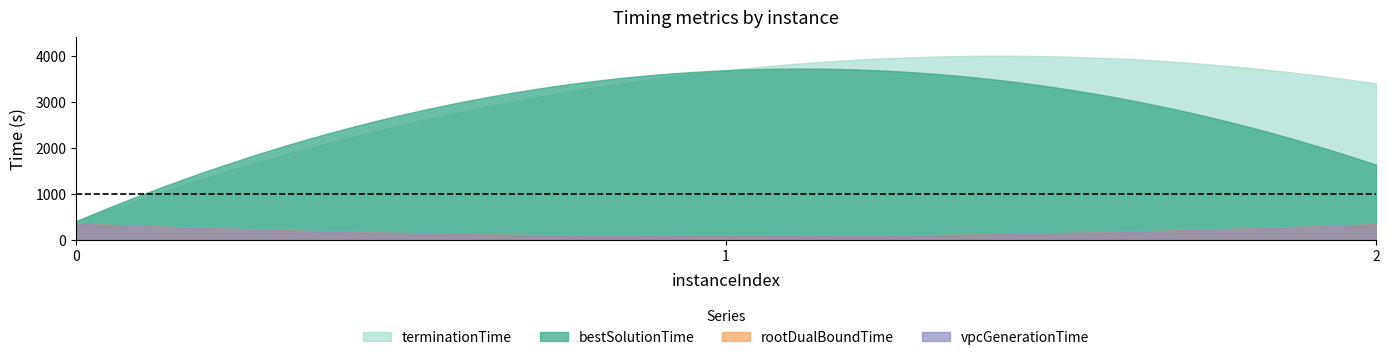

What is the average value of the terminationTime series?

2498.3